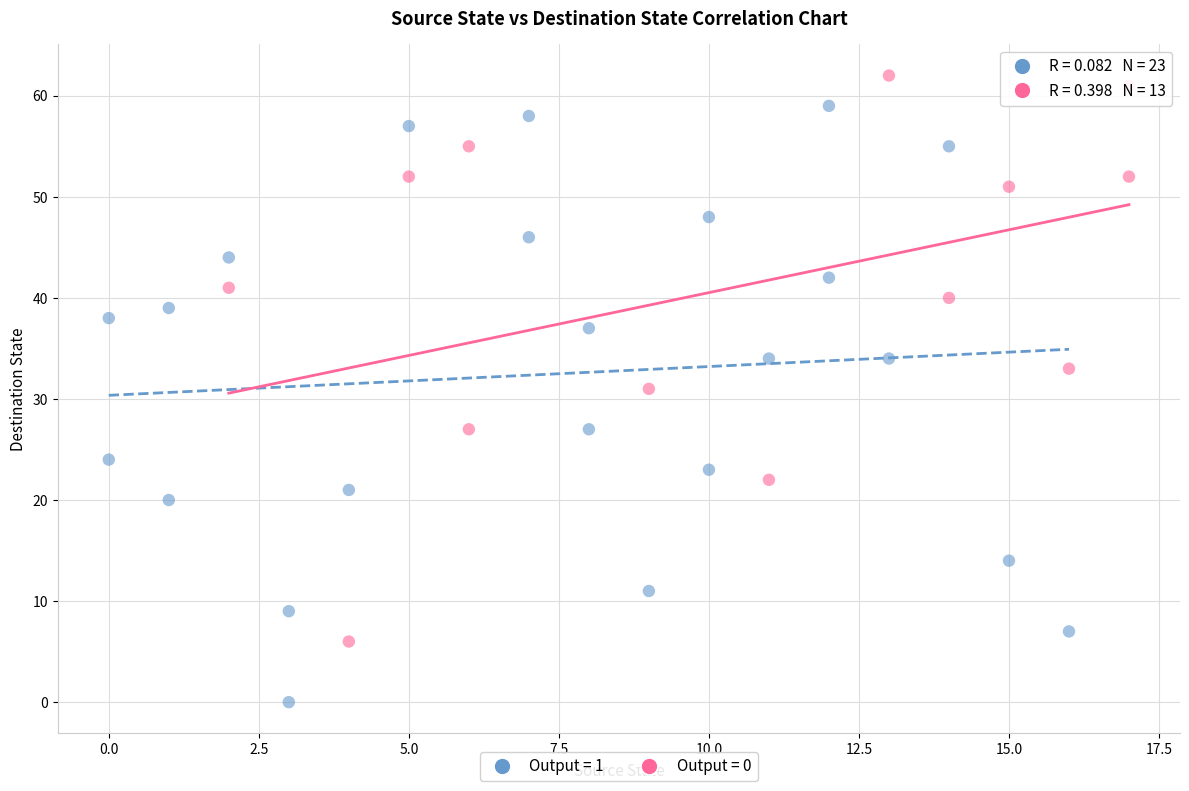

Which series reaches the minimum Y coordinate?

Output = 1